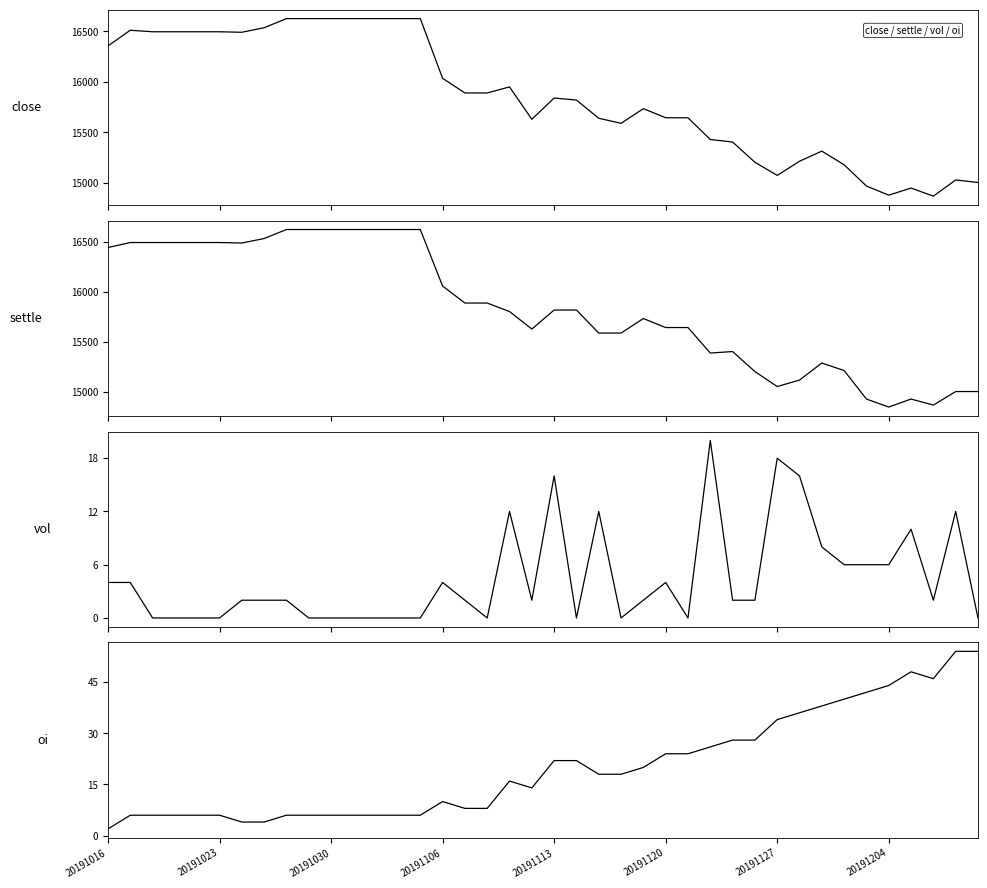

How many lines are shown in the chart?

4